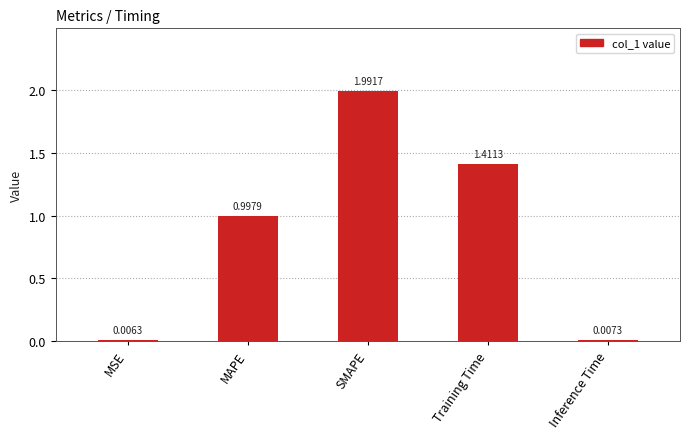

What is the change in value from MSE to Training Time?

+1.4